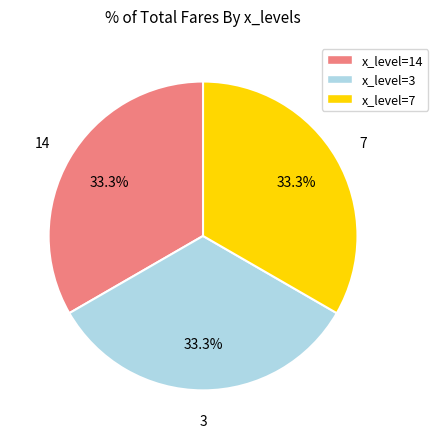

Is there any slice that represents more than half of the pie?

No